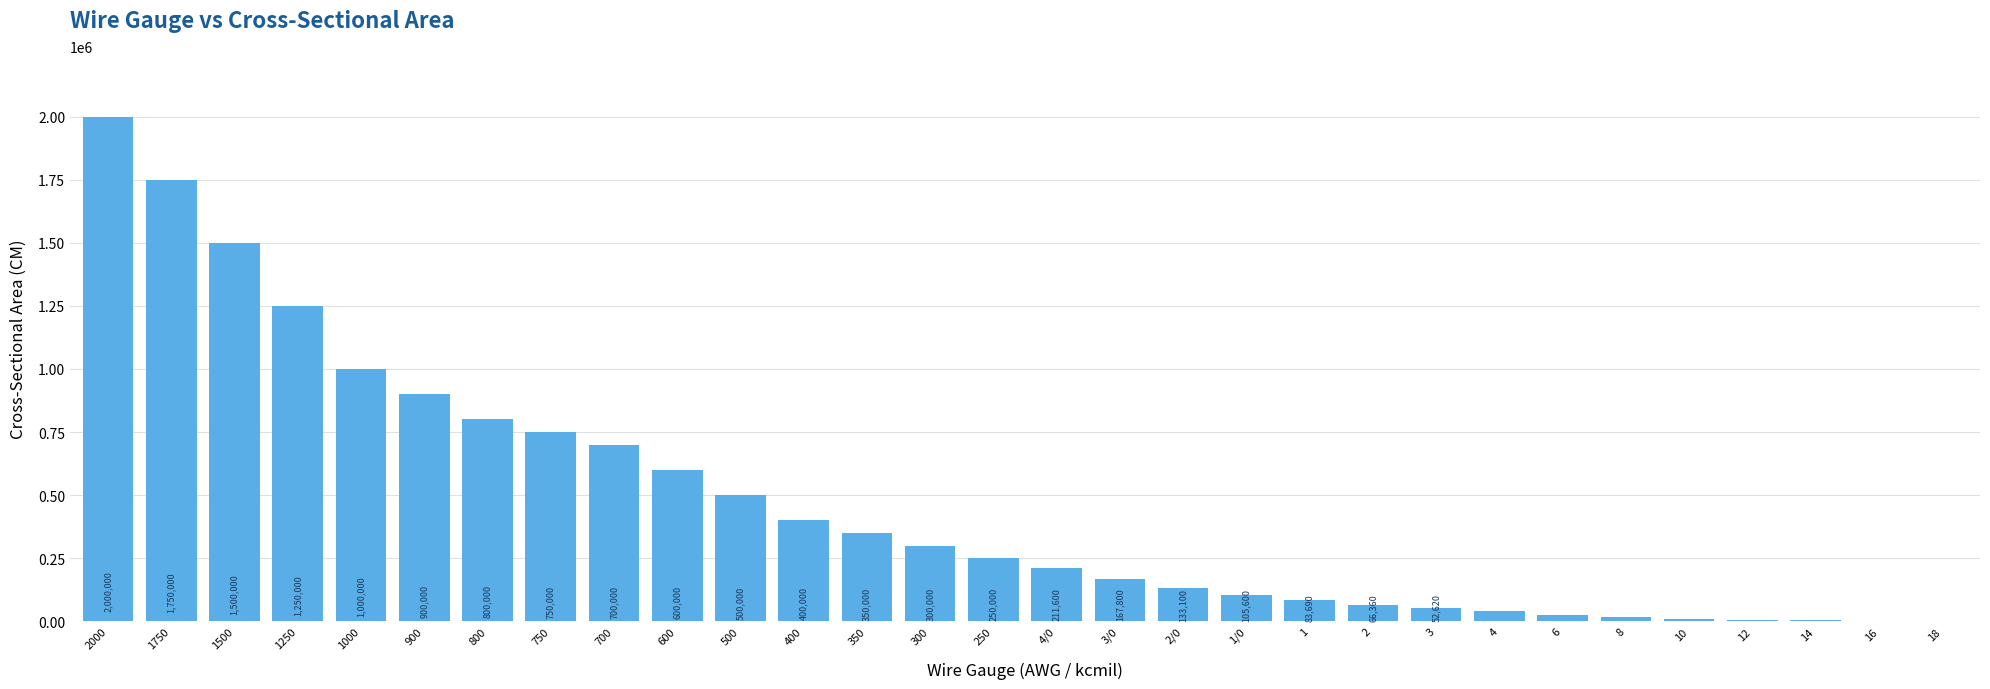

Reading left to right, what are all the values shown in this chart?

2000=2000000	1750=1750000	1500=1500000	1250=1250000	1000=1000000	900=900000	800=800000	750=750000	700=700000	600=600000	500=500000	400=400000	350=350000	300=300000	250=250000	4/0=211600	3/0=167800	2/0=133100	1/0=105600	1=83690	2=66360	3=52620	4=41740	6=26240	8=16510	10=10380	12=6530	14=4110	16=2580	18=1620